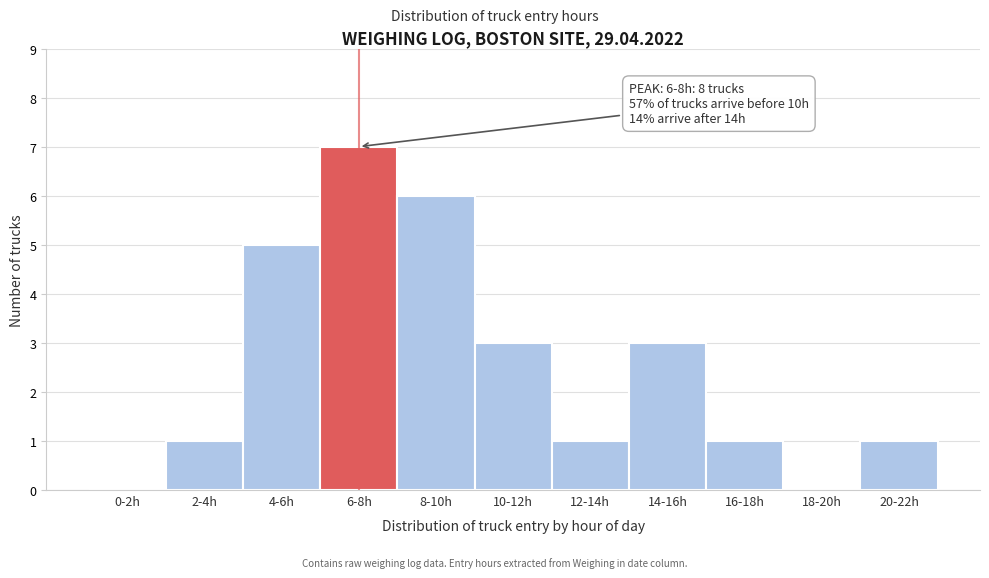

Reading left to right, transcribe all the data shown in this chart.

0-2h=0	2-4h=1	4-6h=5	6-8h=7	8-10h=6	10-12h=3	12-14h=1	14-16h=3	16-18h=1	18-20h=0	20-22h=1